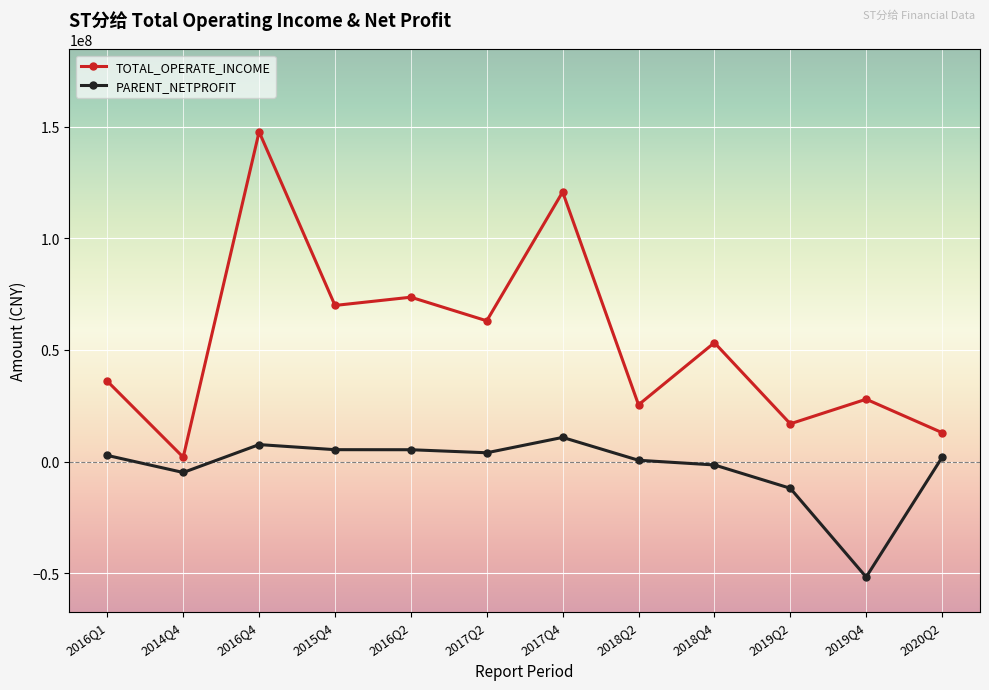

At how many categories does at least one series exceed 42221057?

6